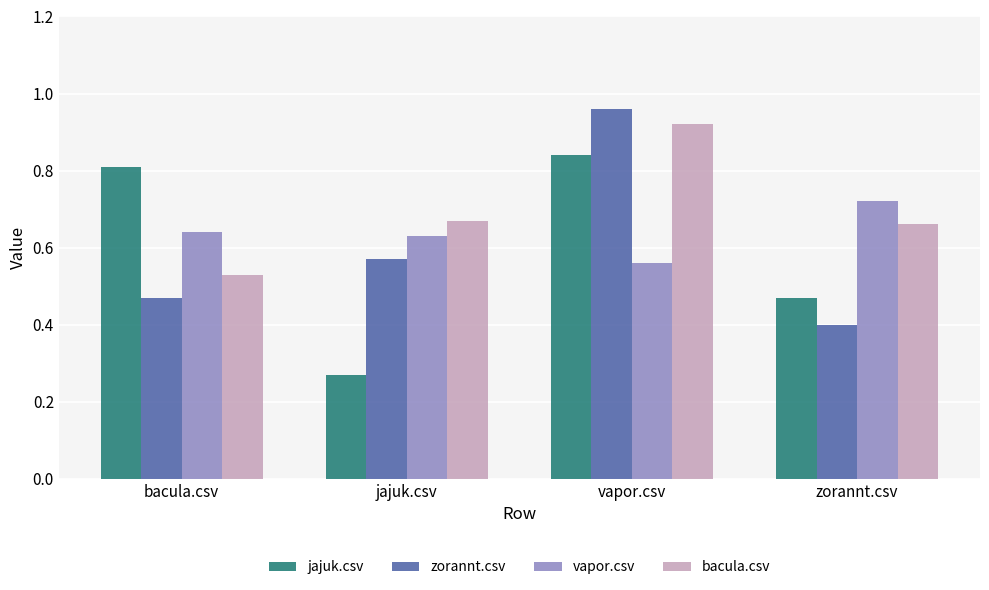

What is the sum of all jajuk.csv values?

2.4